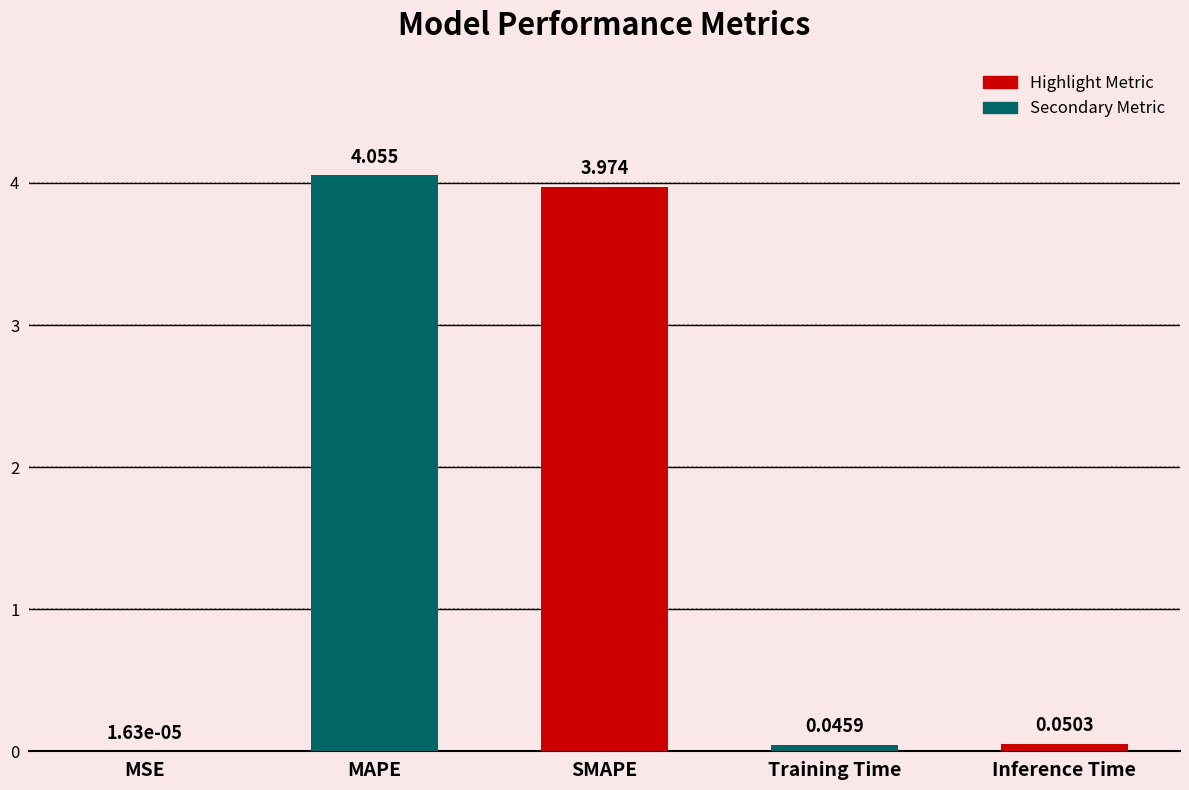

Where is the data nearest to the value 2?

Inference Time